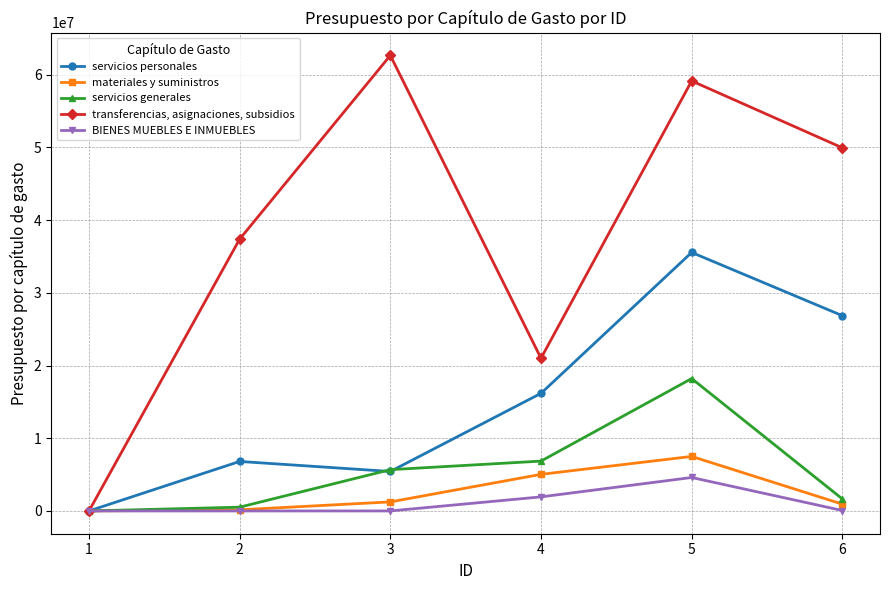

The value of BIENES MUEBLES E INMUEBLES at 2 is 0. True or false?

True